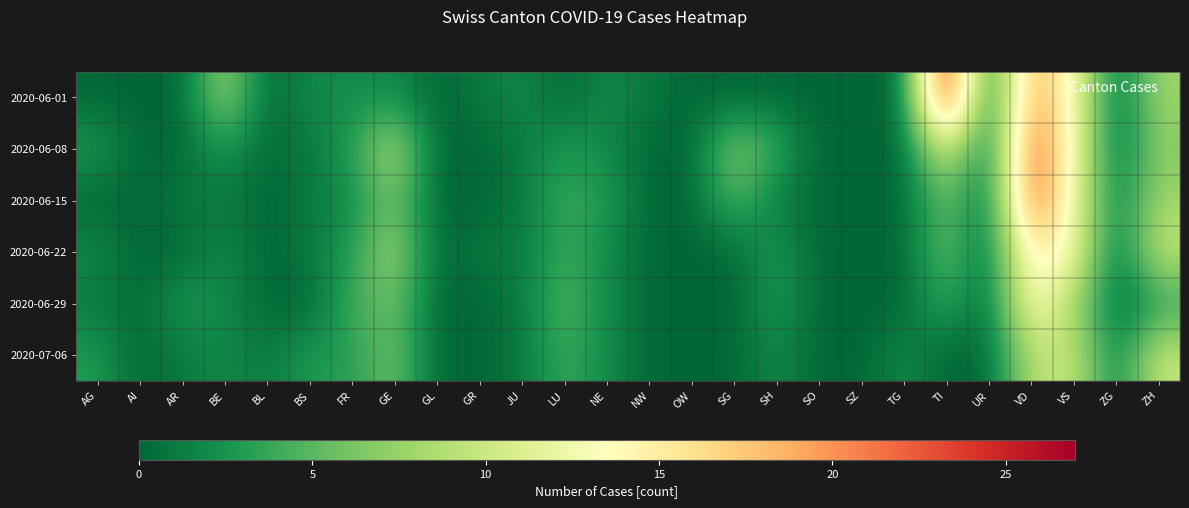

Reading left to right, transcribe all the data shown in this chart.

2020-06-01: AG=0	AI=0	AR=0	BE=8	BL=0	BS=2	FR=2	GE=2	GL=0	GR=1	JU=2	LU=0	NE=2	NW=1	OW=0	SG=0	SH=0	SO=0	SZ=0	TG=0	TI=27	UR=0	VD=20	VS=13	ZG=0	ZH=8
2020-06-08: AG=3	AI=0	AR=0	BE=3	BL=0	BS=1	FR=3	GE=9	GL=0	GR=0	JU=1	LU=3	NE=2	NW=0	OW=0	SG=7	SH=4	SO=0	SZ=0	TG=0	TI=11	UR=0	VD=23	VS=13	ZG=0	ZH=7
2020-06-15: AG=0	AI=0	AR=1	BE=1	BL=0	BS=1	FR=2	GE=6	GL=0	GR=0	JU=1	LU=4	NE=3	NW=0	OW=0	SG=5	SH=1	SO=0	SZ=0	TG=0	TI=6	UR=0	VD=23	VS=12	ZG=1	ZH=8
2020-06-22: AG=2	AI=0	AR=0	BE=2	BL=0	BS=1	FR=3	GE=8	GL=0	GR=1	JU=1	LU=4	NE=2	NW=0	OW=0	SG=0	SH=3	SO=0	SZ=0	TG=0	TI=6	UR=0	VD=16	VS=13	ZG=0	ZH=10
2020-06-29: AG=1	AI=0	AR=3	BE=2	BL=0	BS=0	FR=4	GE=6	GL=0	GR=0	JU=1	LU=5	NE=2	NW=0	OW=0	SG=0	SH=3	SO=0	SZ=0	TG=0	TI=4	UR=0	VD=14	VS=8	ZG=0	ZH=3
2020-07-06: AG=3	AI=0	AR=1	BE=2	BL=1	BS=3	FR=3	GE=6	GL=0	GR=0	JU=1	LU=4	NE=2	NW=0	OW=0	SG=0	SH=2	SO=0	SZ=0	TG=2	TI=0	UR=0	VD=9	VS=10	ZG=1	ZH=10